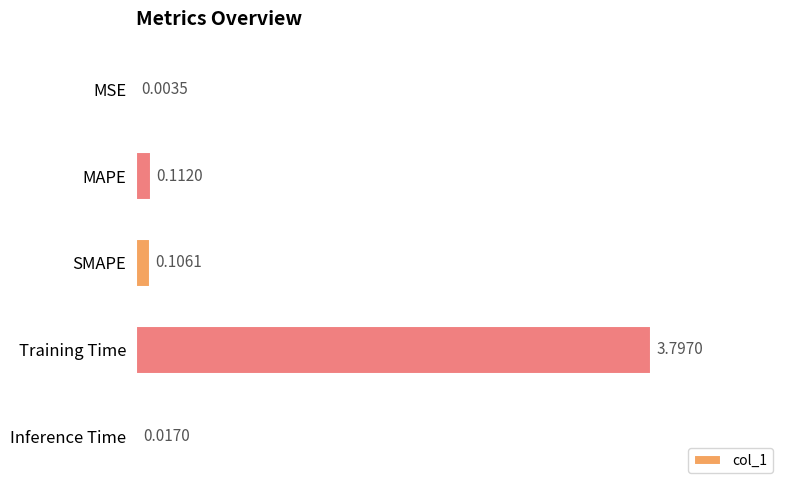

Are the bars horizontal?

Yes